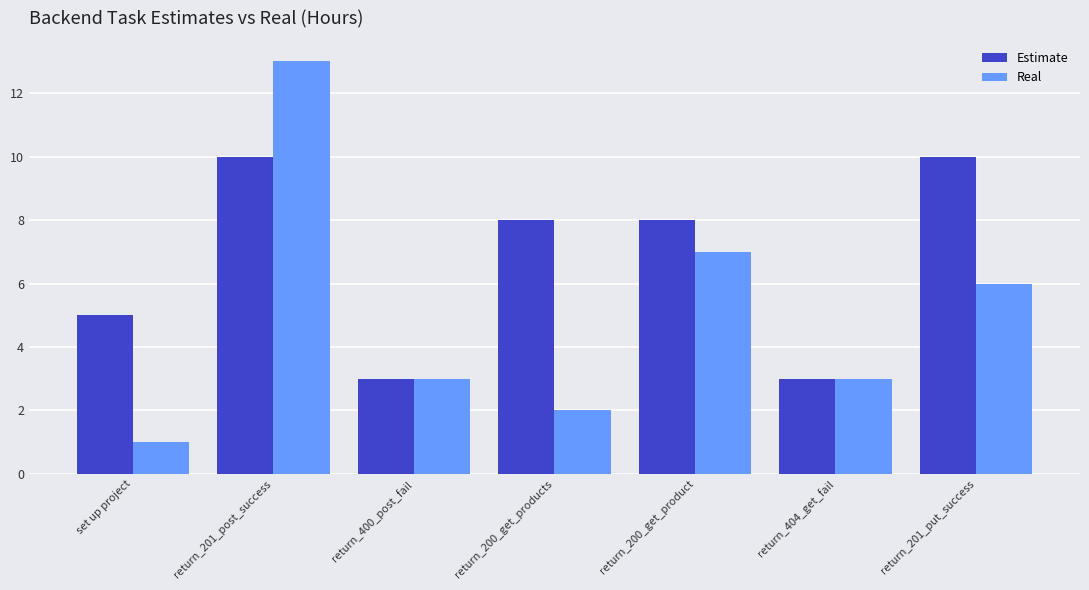

Which series has the largest range (max minus min)?

Real